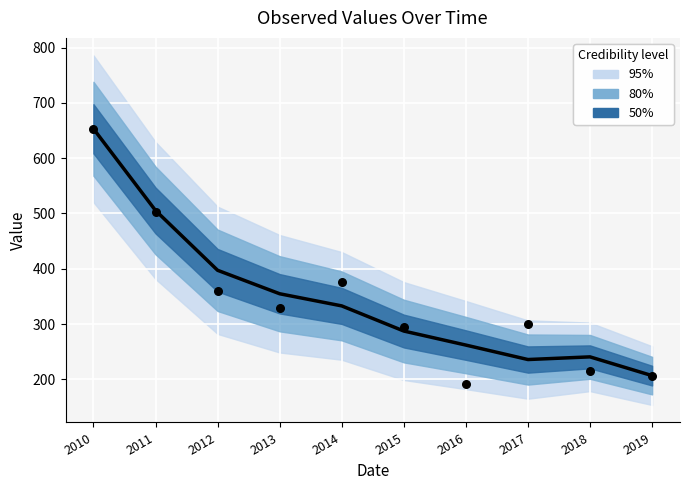

What is the total value across all series at 2011?

1008.1